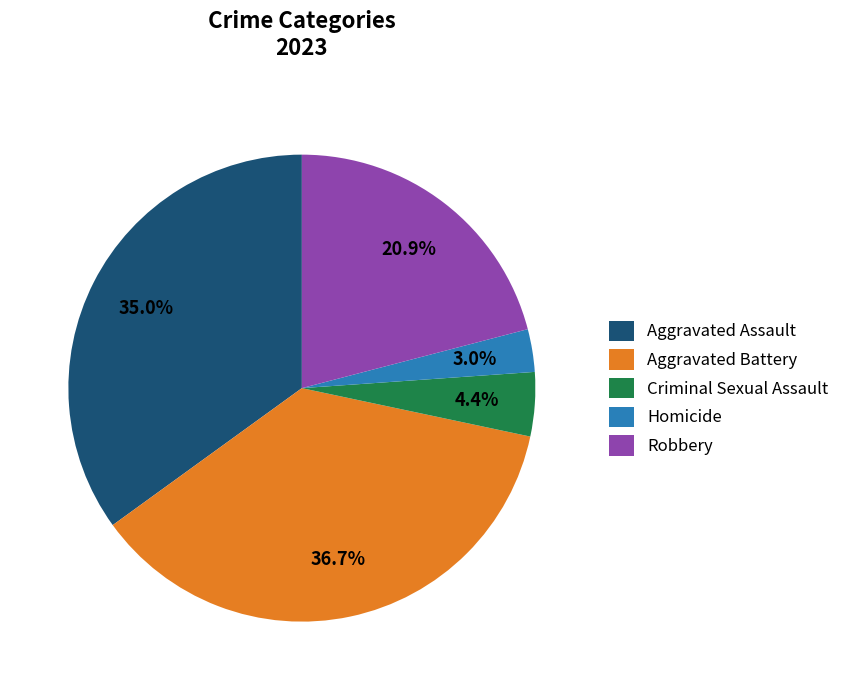

How much of the chart is everything except Aggravated Battery?

63.3%